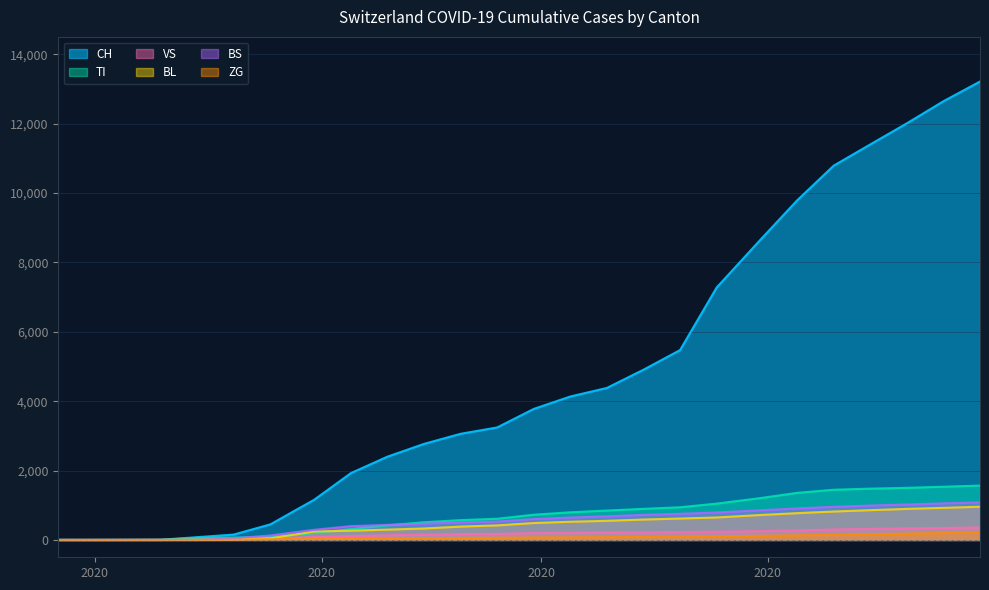

What is the spread (max minus min) of values at 2020-05-05?

4058